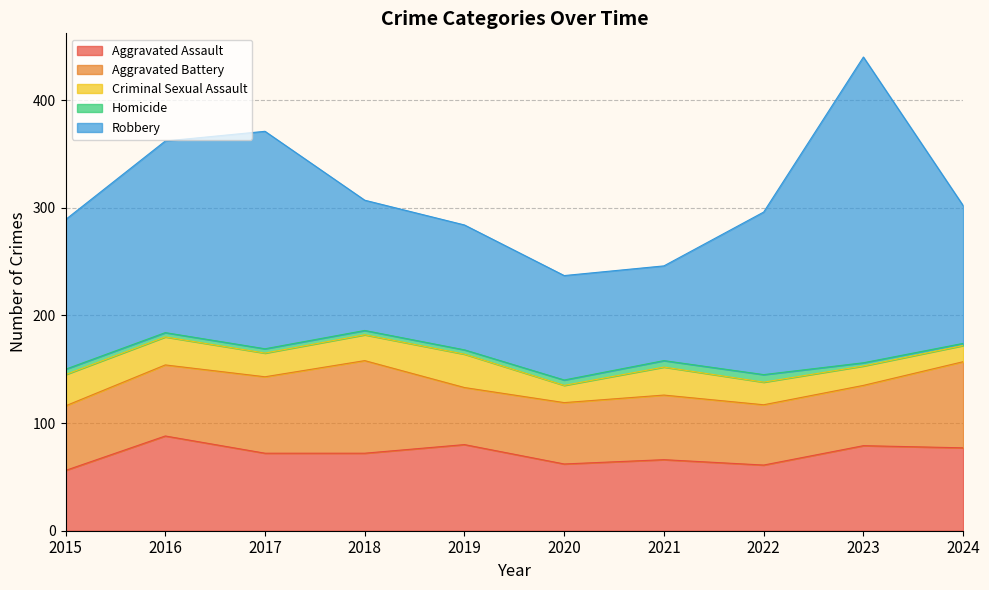

True or false: Criminal Sexual Assault and Aggravated Assault intersect in this chart.

False